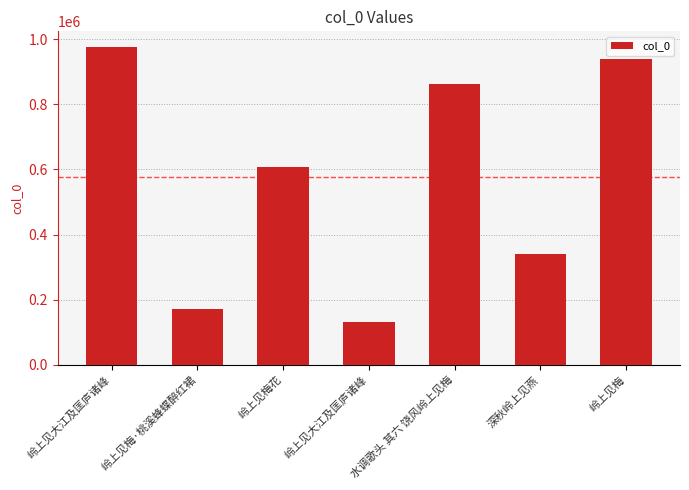

Does the chart contain any negative values?

No